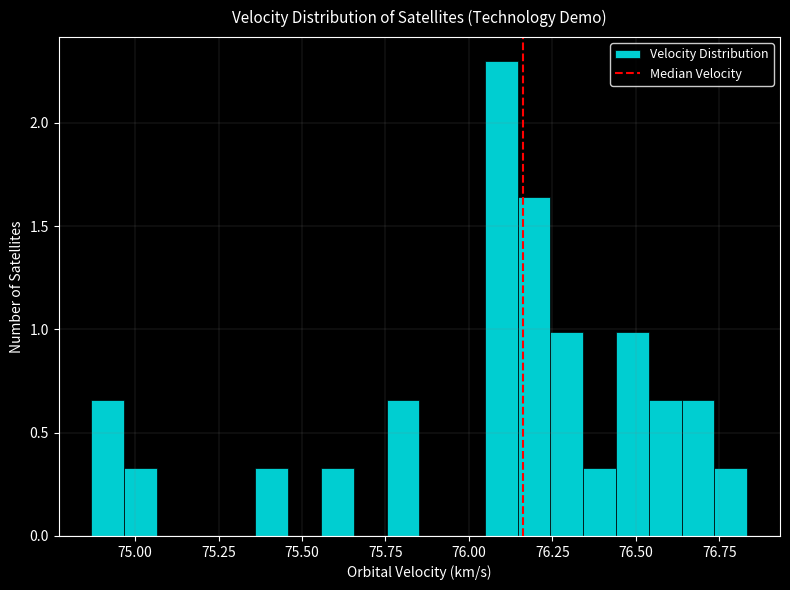

Read against the x-axis, roughly where is the centre of the tallest bar?

76.10